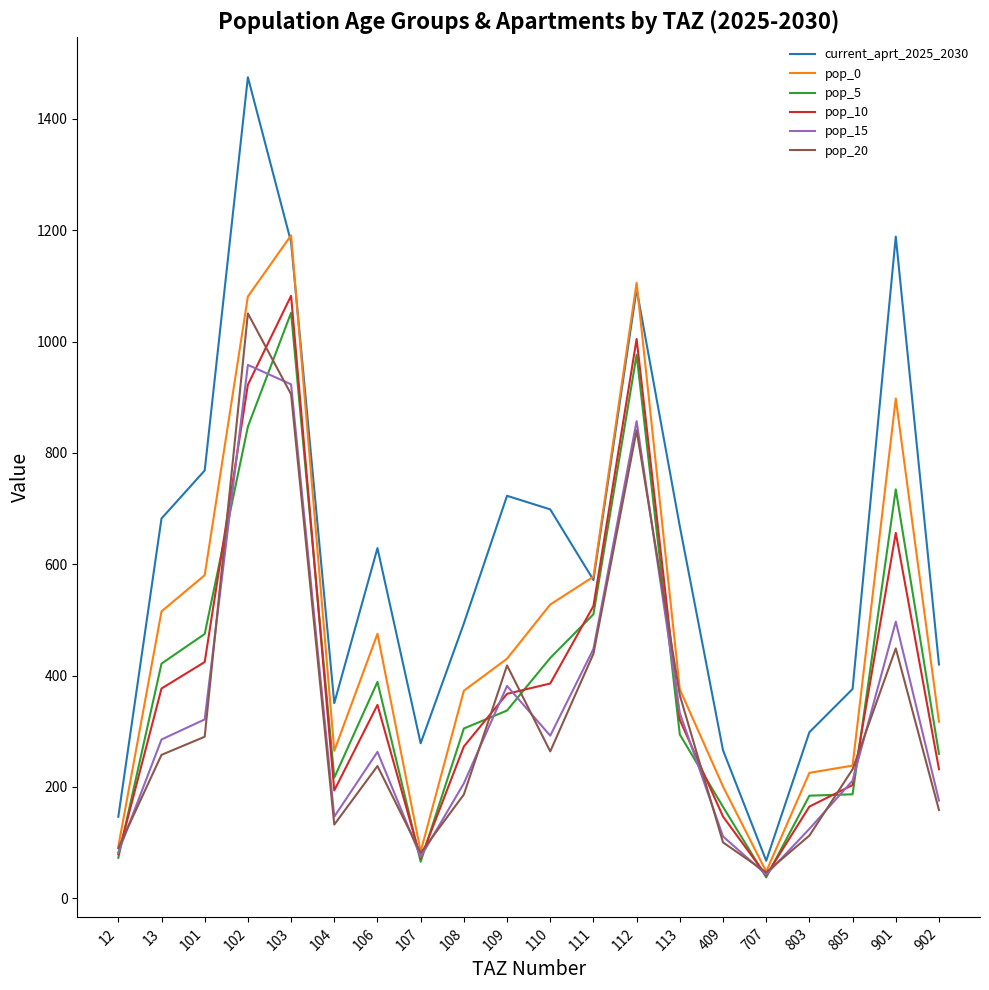

How many categories are shown in the chart?

20